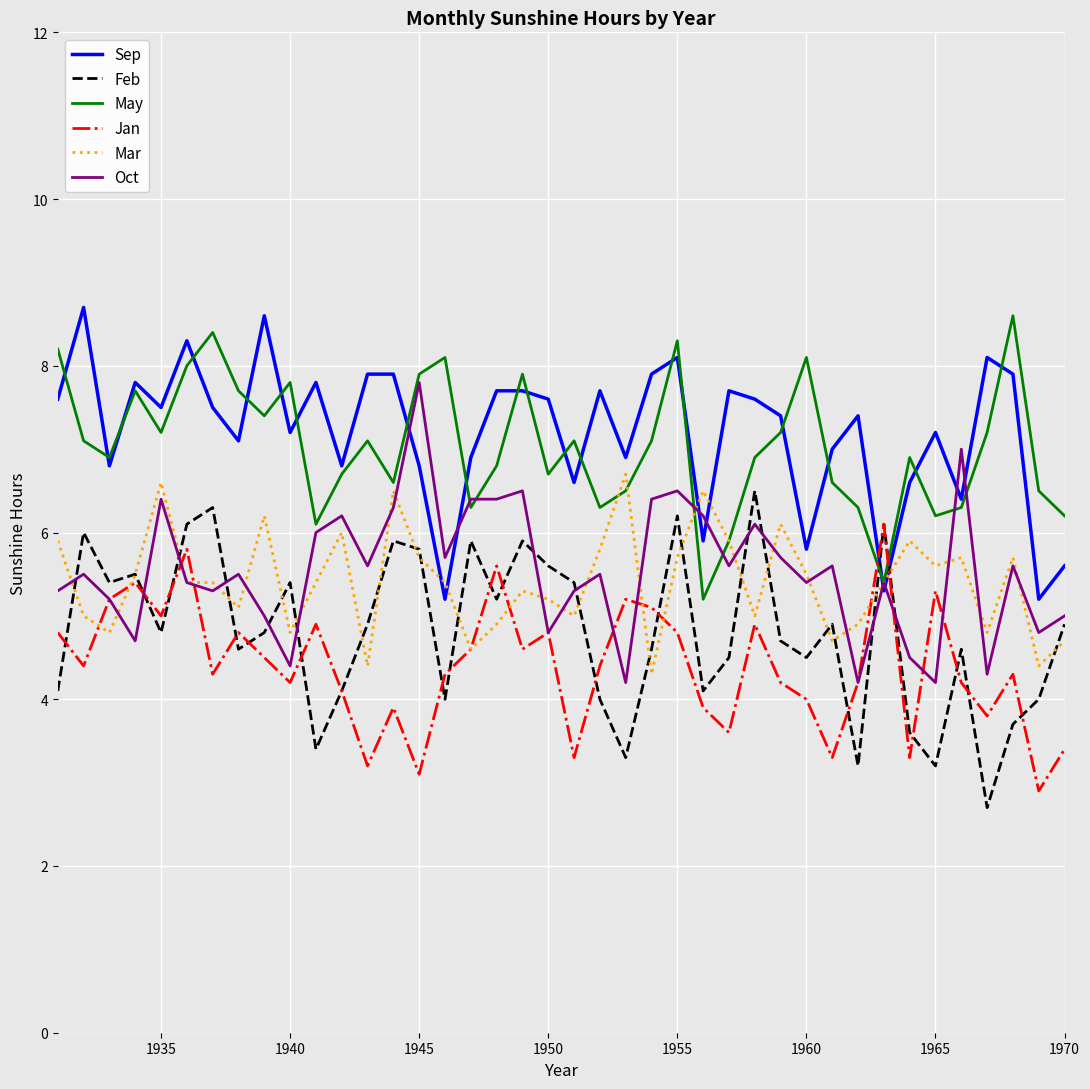

What is the minimum value for Feb?

2.7